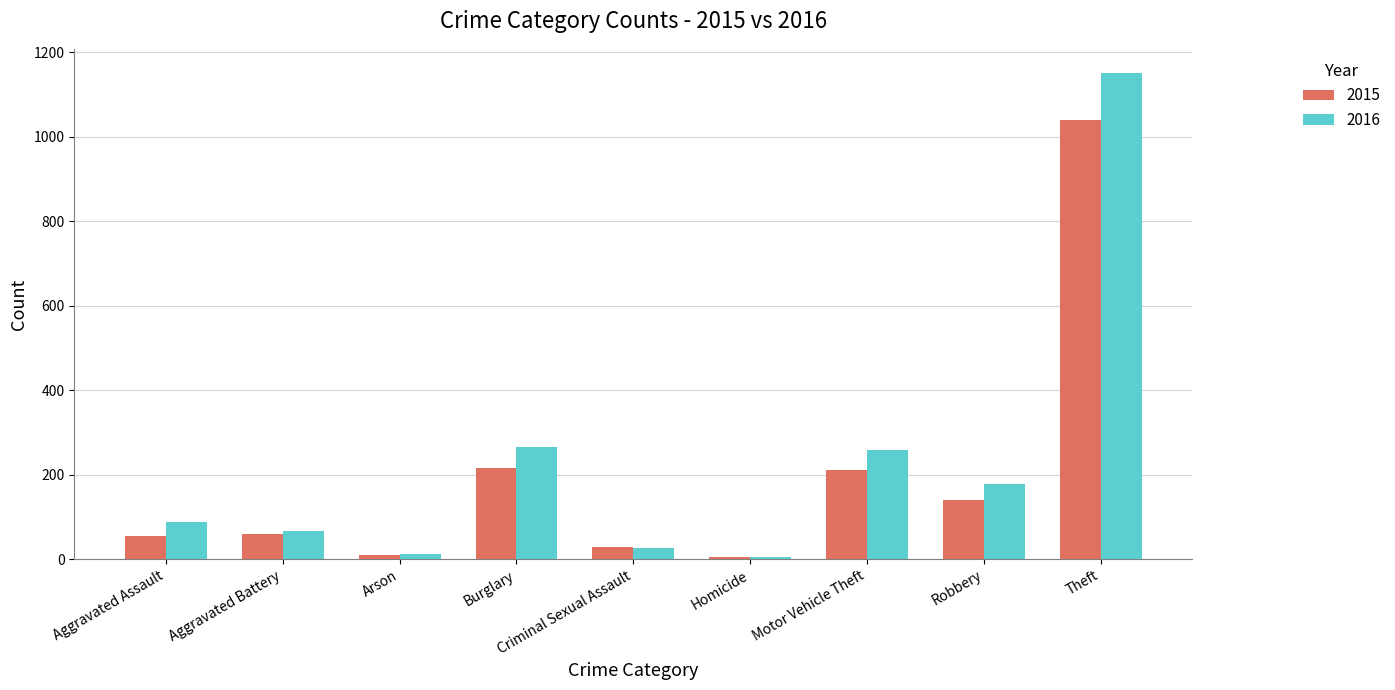

What is the average value of the 2015 series?

196